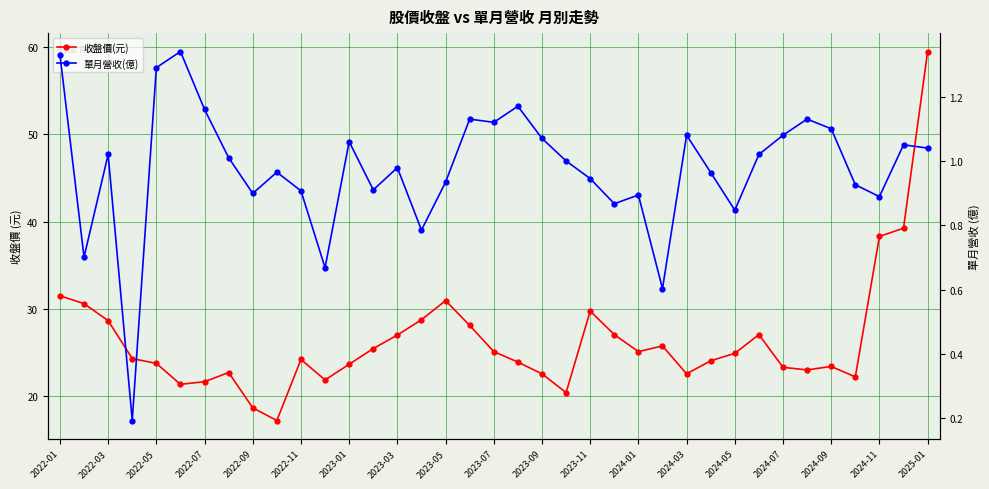

True or false: 收盤價(元) and 單月營收(億) intersect in this chart.

False